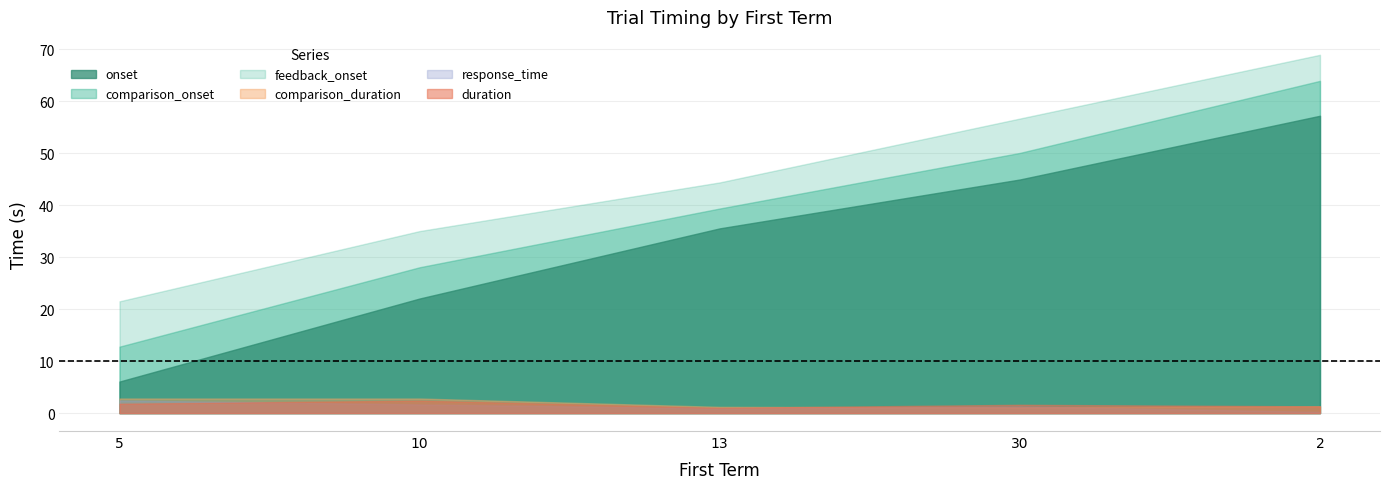

How many distinct data groups are displayed?

6